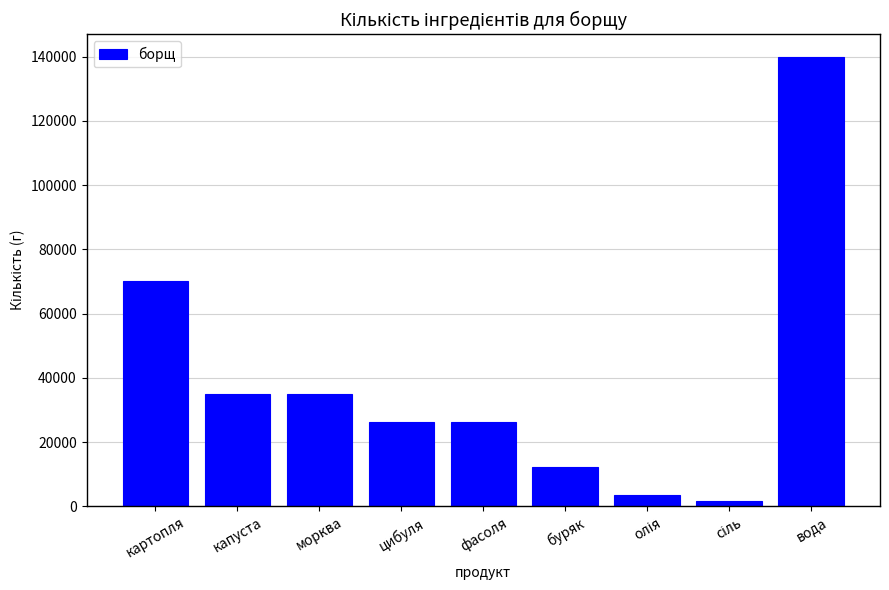

What is the change in value from капуста to вода?

+105000